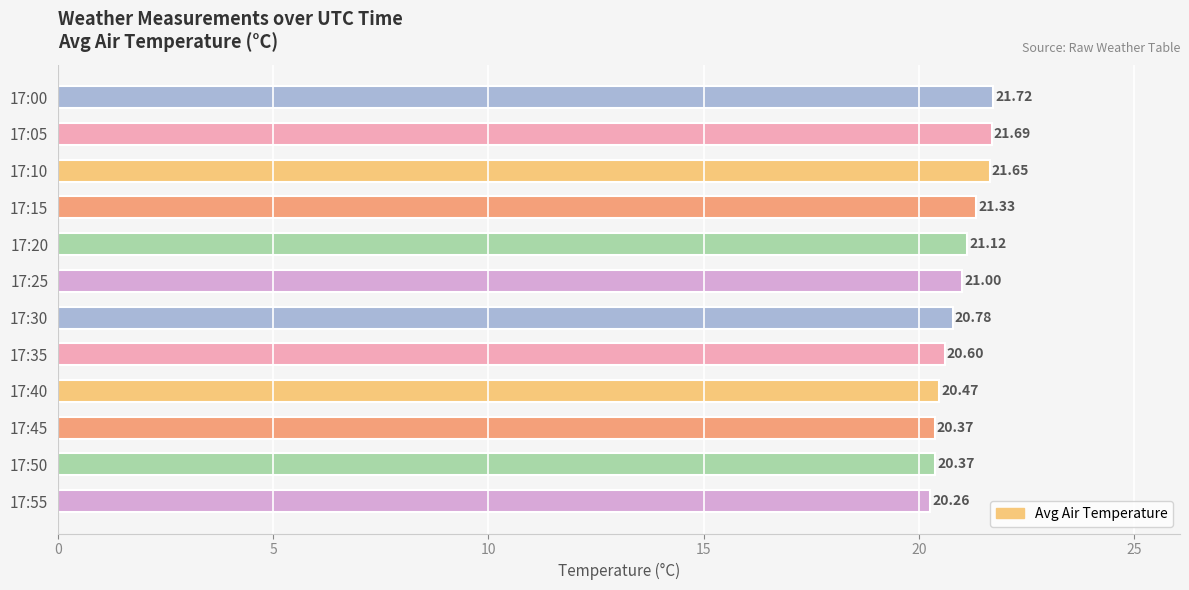

What is the difference between the values at 17:50 and 17:15?

1.0